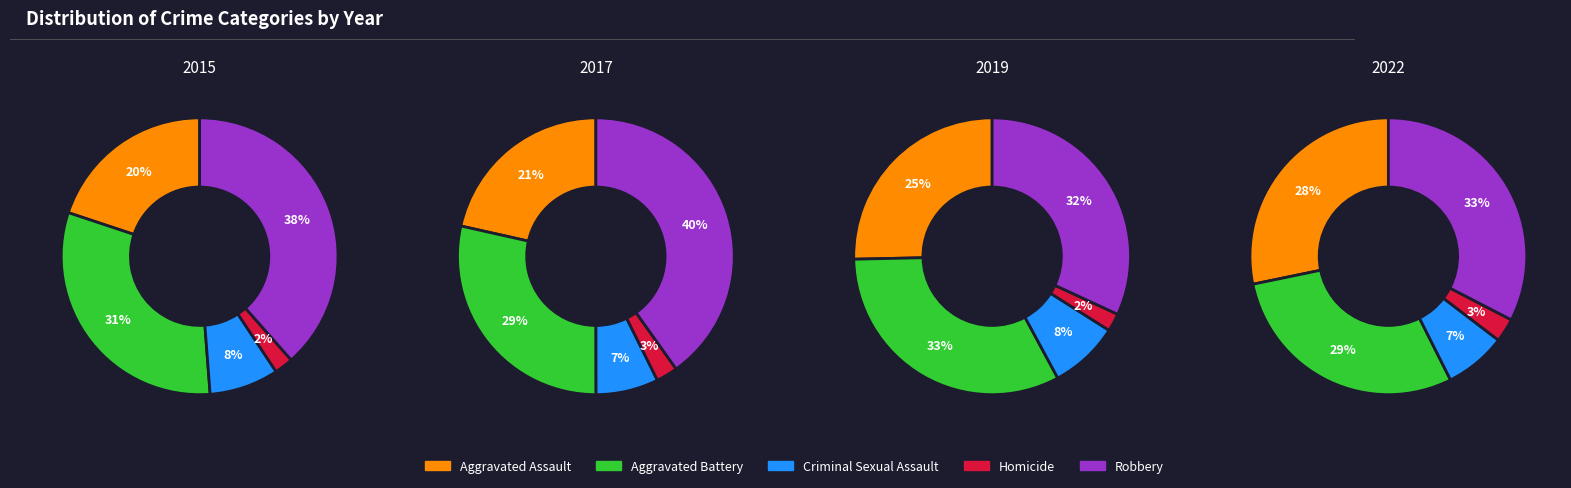

How much of the chart is everything except 4?

89.2%